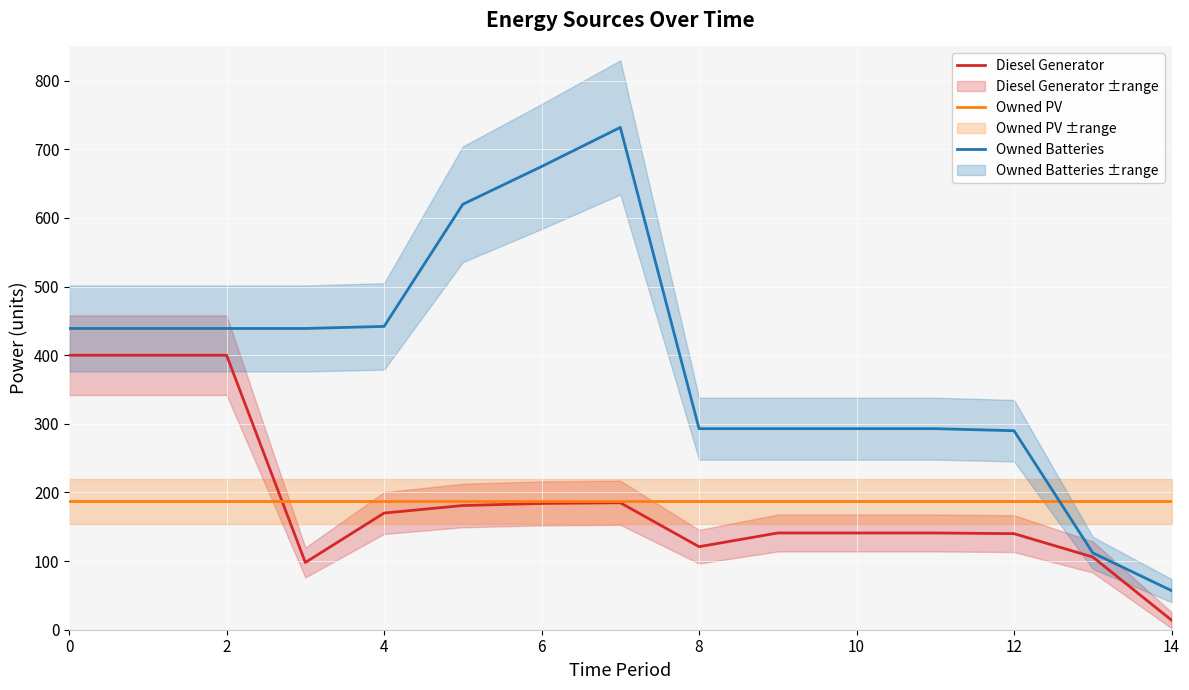

What is the average value of the Owned PV series?

187